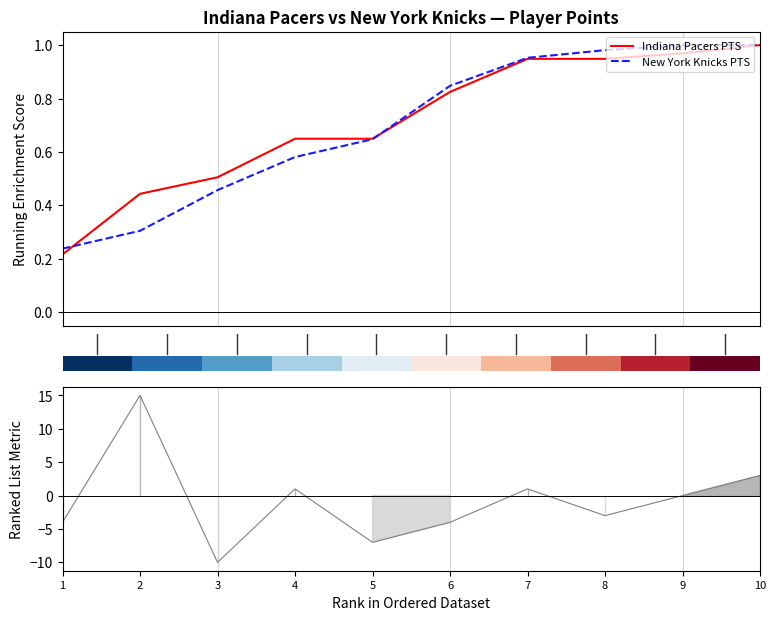

Reading left to right, list all the values displayed in this chart.

Indiana Pacers PTS: 0.2	0.4	0.5	0.6	0.6	0.8	0.9	0.9	1.0	1.0
New York Knicks PTS: 0.2	0.3	0.5	0.6	0.6	0.8	1.0	1.0	1.0	1.0